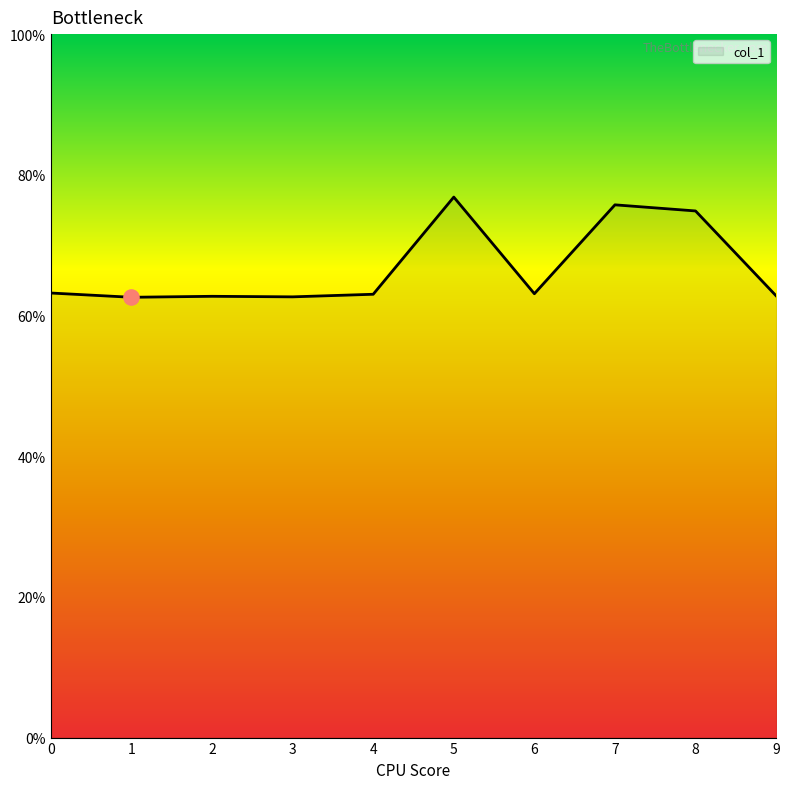

Between 4 and 7, which is larger?

7